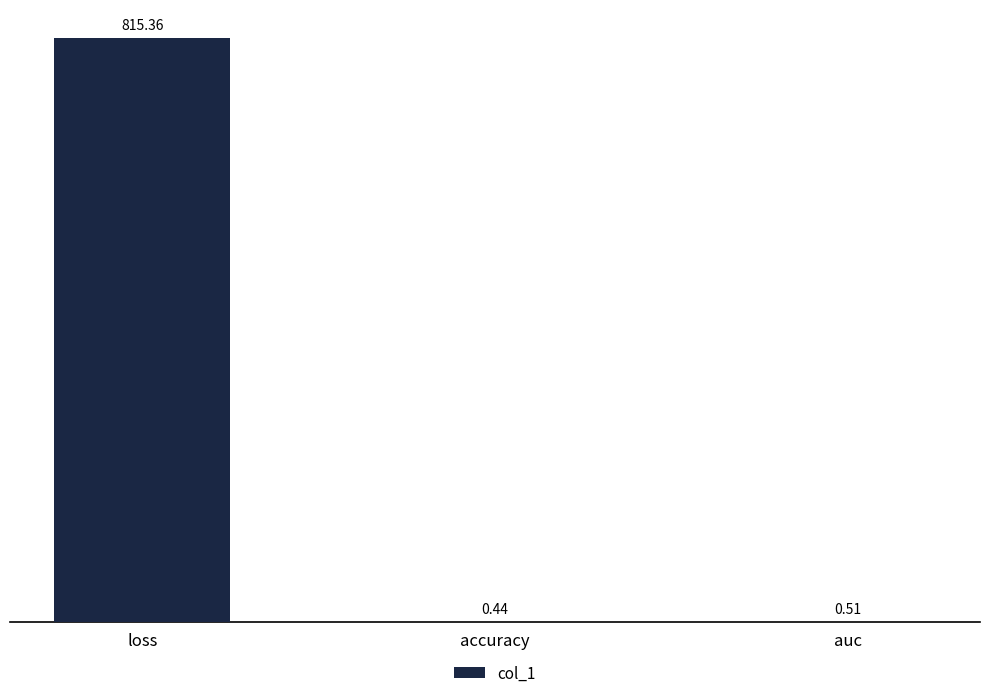

Which label corresponds to the largest value in the chart?

loss